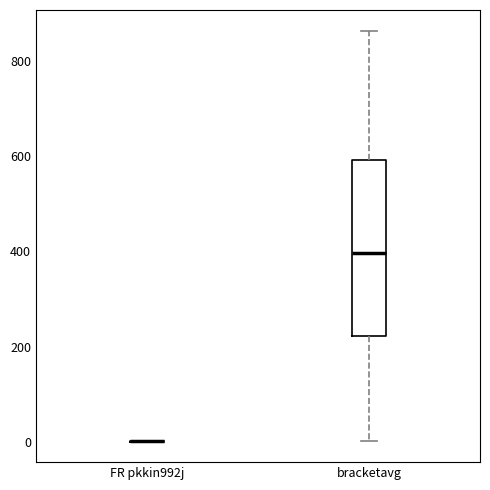

Reading left to right, transcribe this box plot: for each box, give where its median line is, the range the box spans, and where its two whiskers end, as read against the y-axis. The values are not printed on the chart, so give them approximately, as read against the axis.

FR pkkin992j: box collapsed to a line at 0, whiskers 0 to 0
bracketavg: median 400, box 220 to 600, whiskers 0 to 860